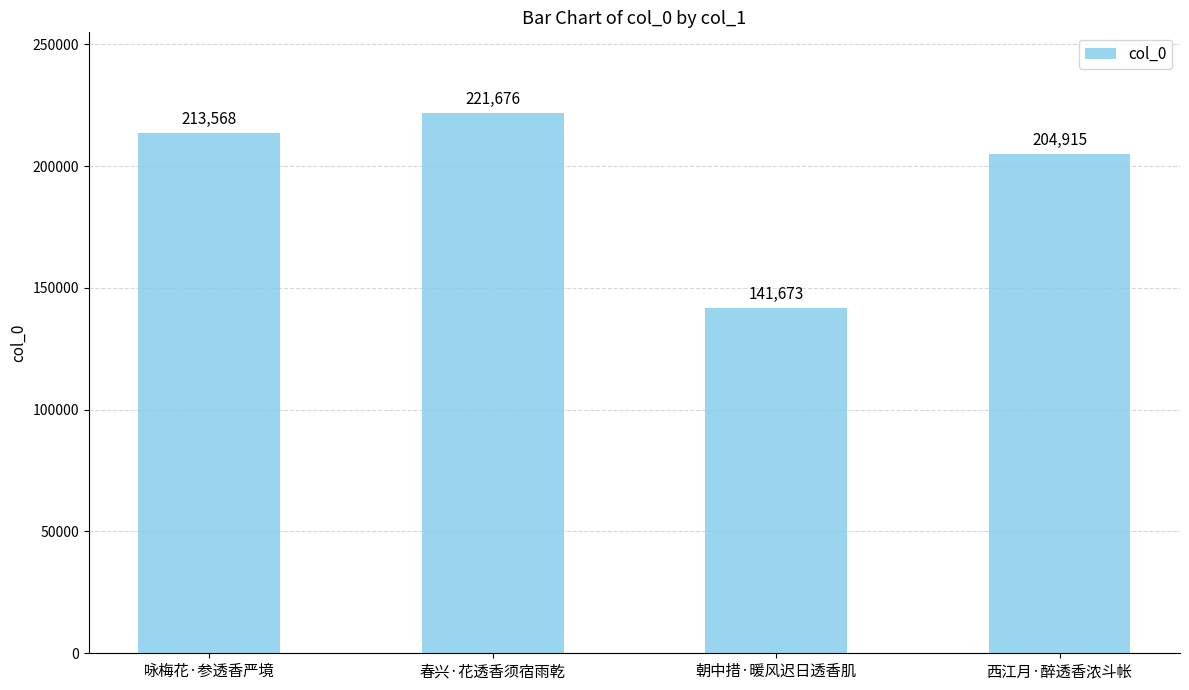

At which category does the chart reach its peak across all series?

春兴·花透香须宿雨乾